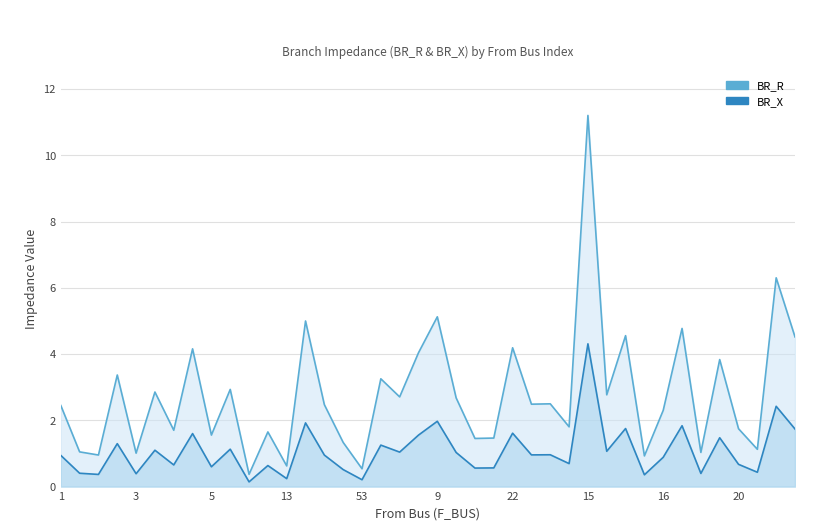

Is it true that BR_R equals 2.6 at 5?

False